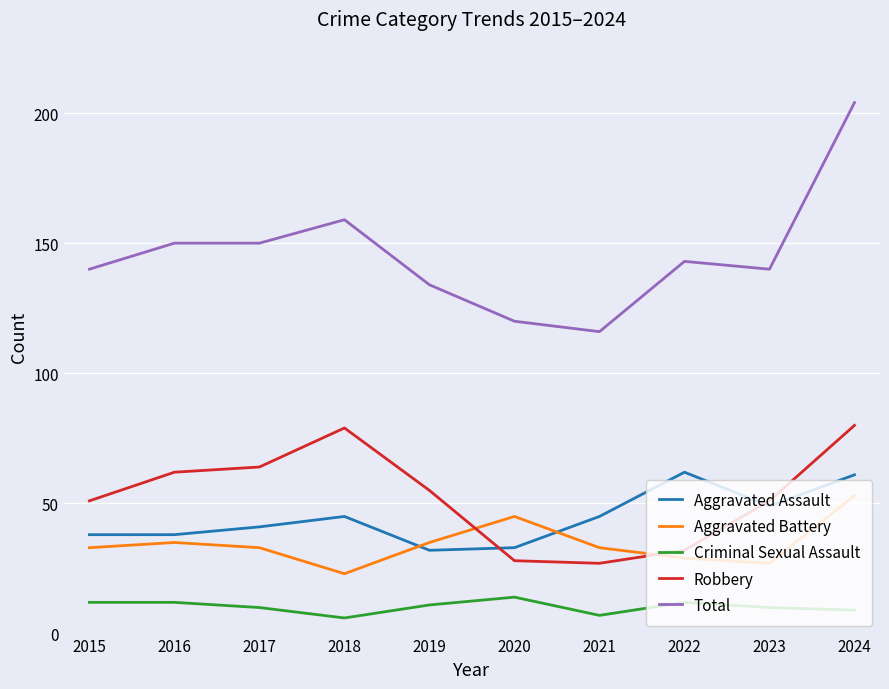

What is the difference between the highest and lowest values at 2021?

109